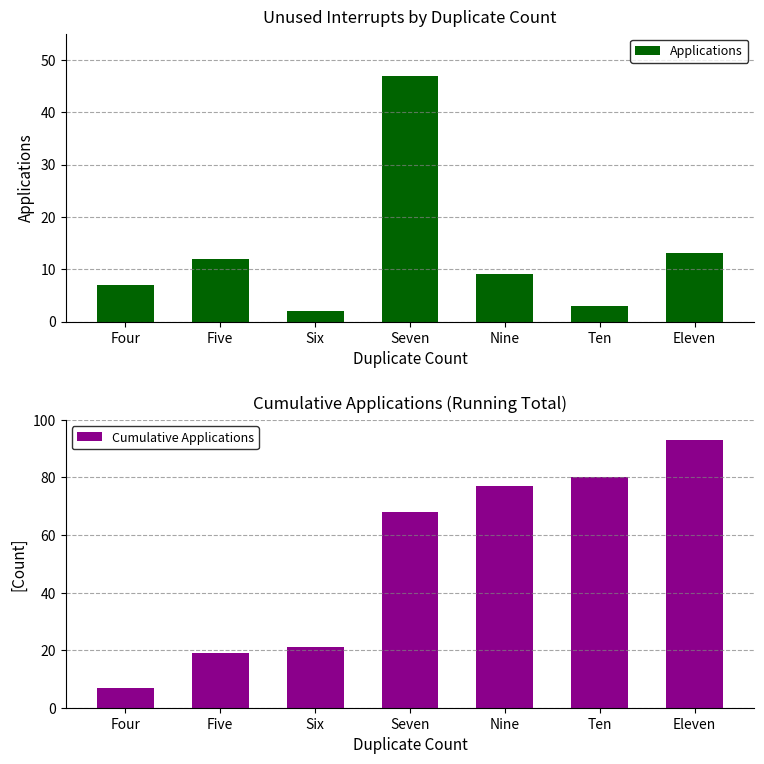

List the series in order of their peak value, lowest first.

Applications, Cumulative Applications